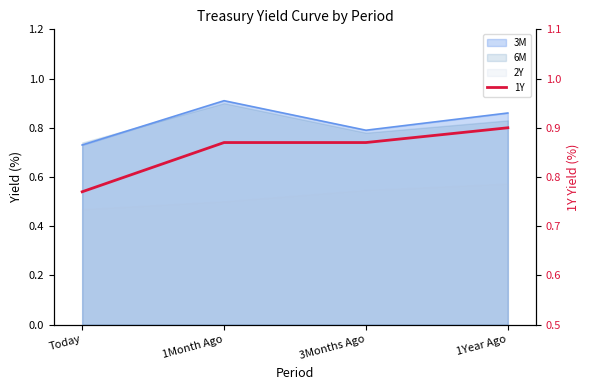

What is the maximum value shown in the chart?

0.9